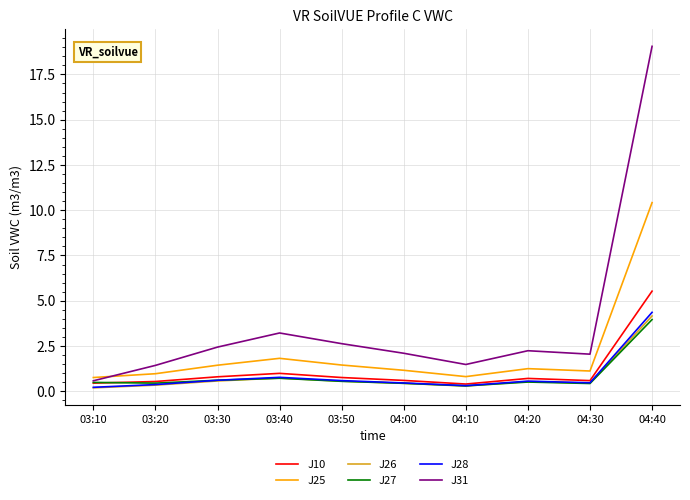

In J28, how many points are lower than both neighbors (excluding endpoints)?

2